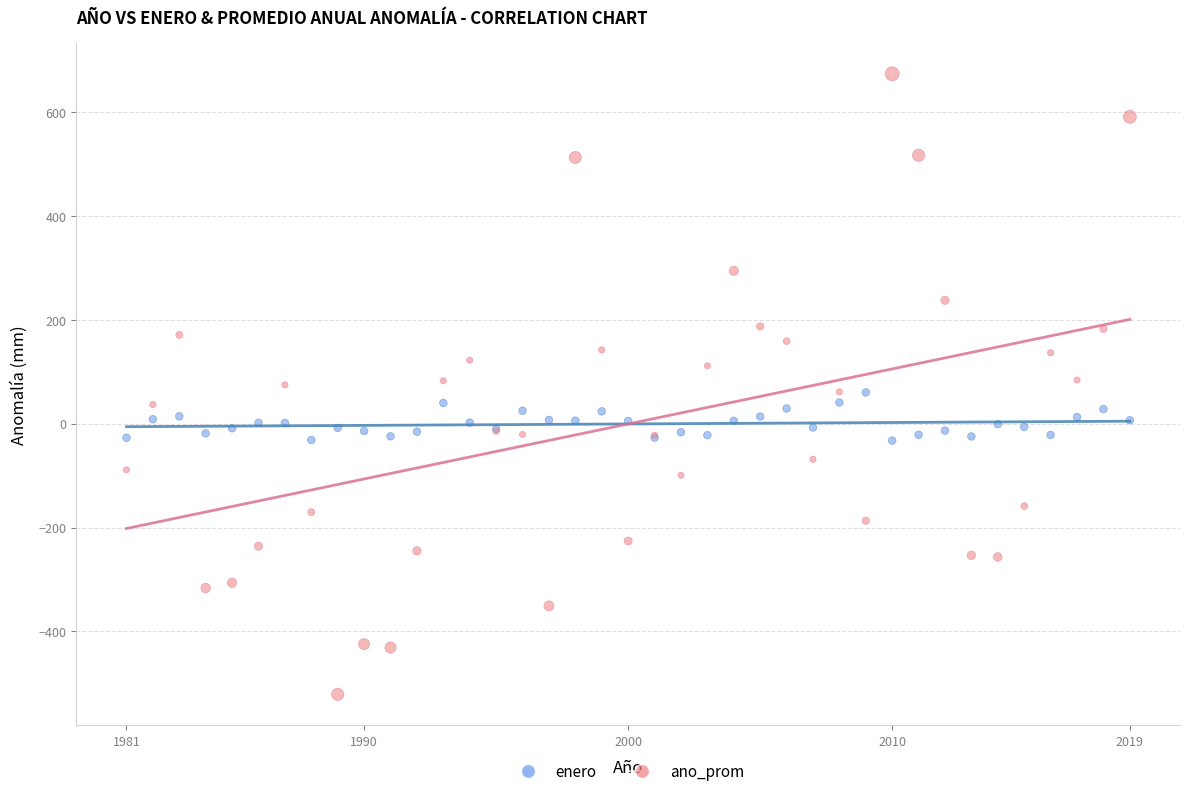

Which series reaches the minimum Y coordinate?

ano_prom